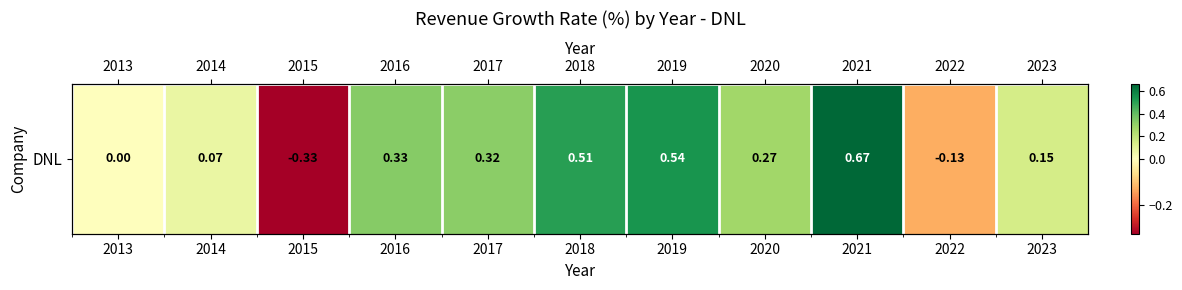

Reading left to right, what are all the values shown in this chart?

2013=0.0	2014=0.1	2015=-0.3	2016=0.3	2017=0.3	2018=0.5	2019=0.5	2020=0.3	2021=0.7	2022=-0.1	2023=0.1